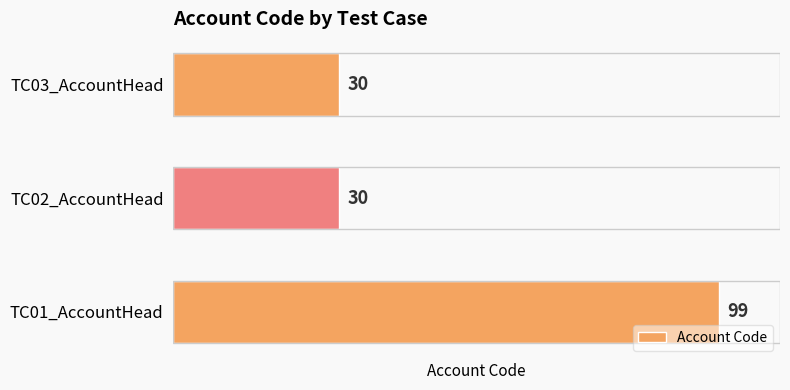

Reading bottom to top, extract all data points from this chart.

99	30	30